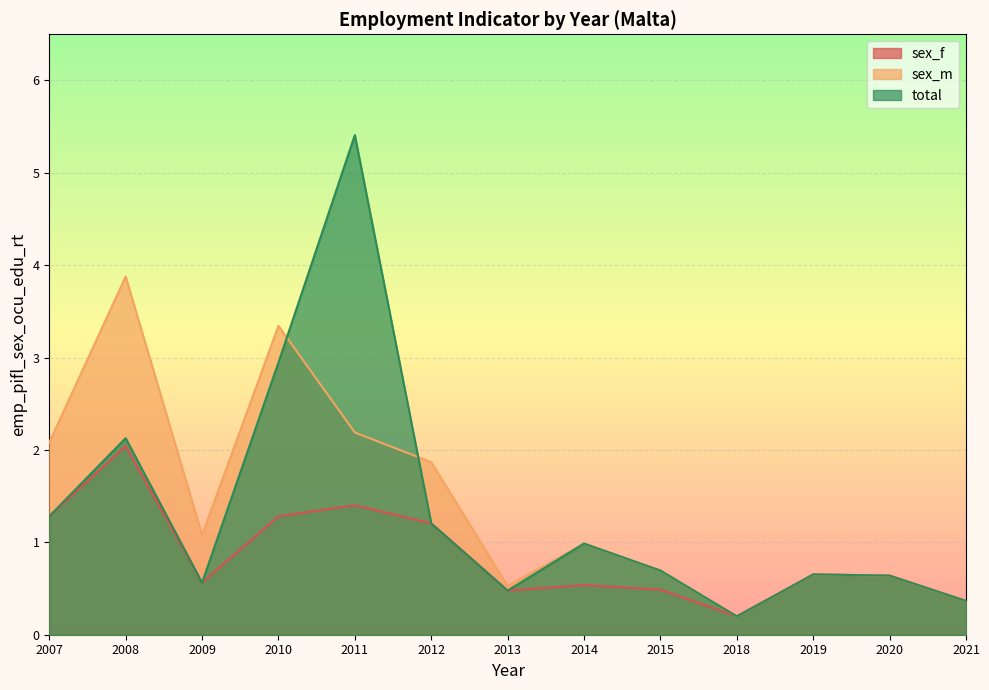

What is the greatest value displayed?

5.4